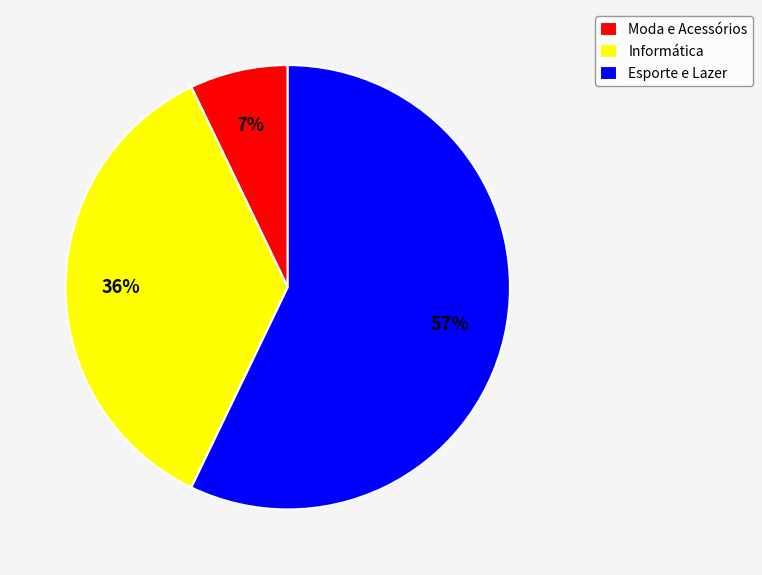

Rank the categories by value from lowest to highest.

Moda e Acessórios, Informática, Esporte e Lazer